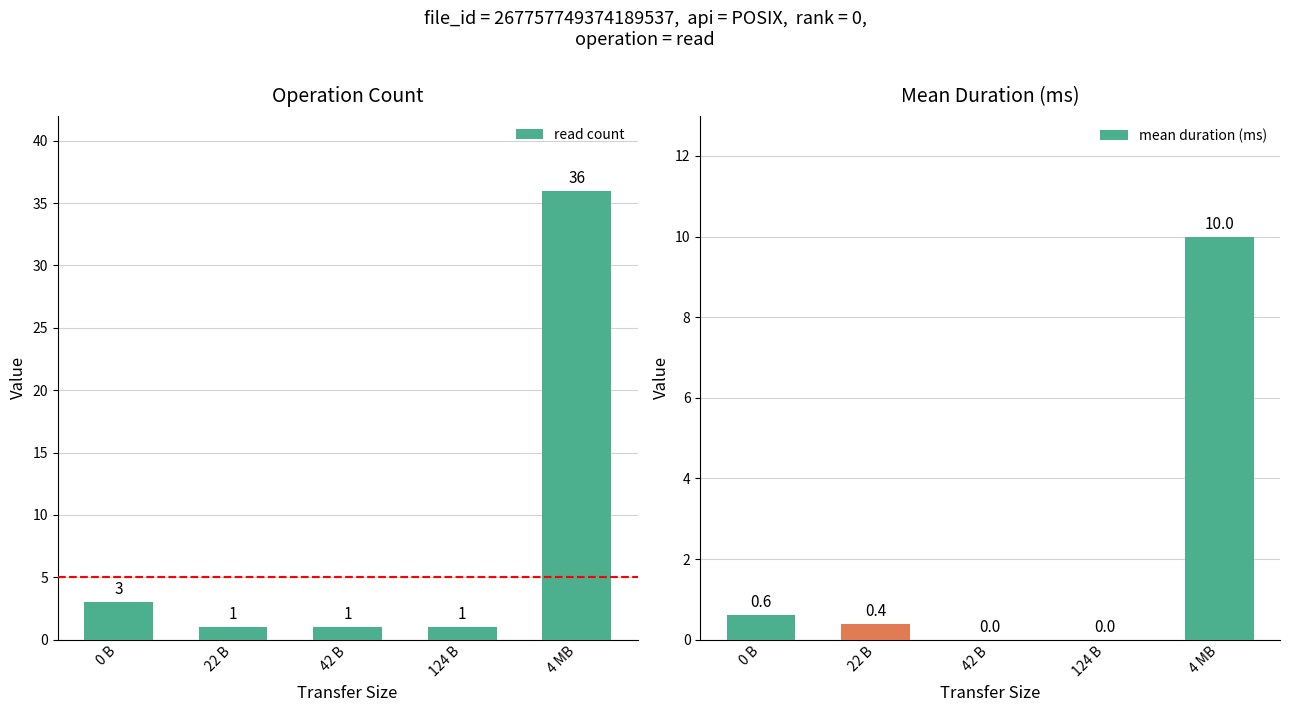

Is it true that read count equals 1.6 at 124 B?

False